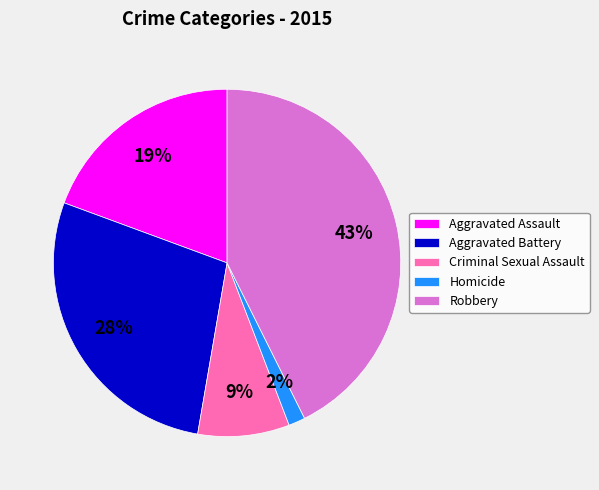

Is there a majority slice in this chart?

No